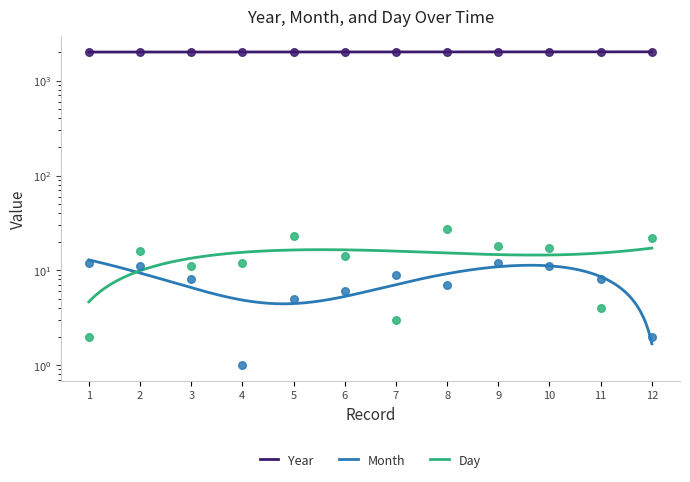

Is the value of Year at 5 greater than the value of Month at 9?

Yes